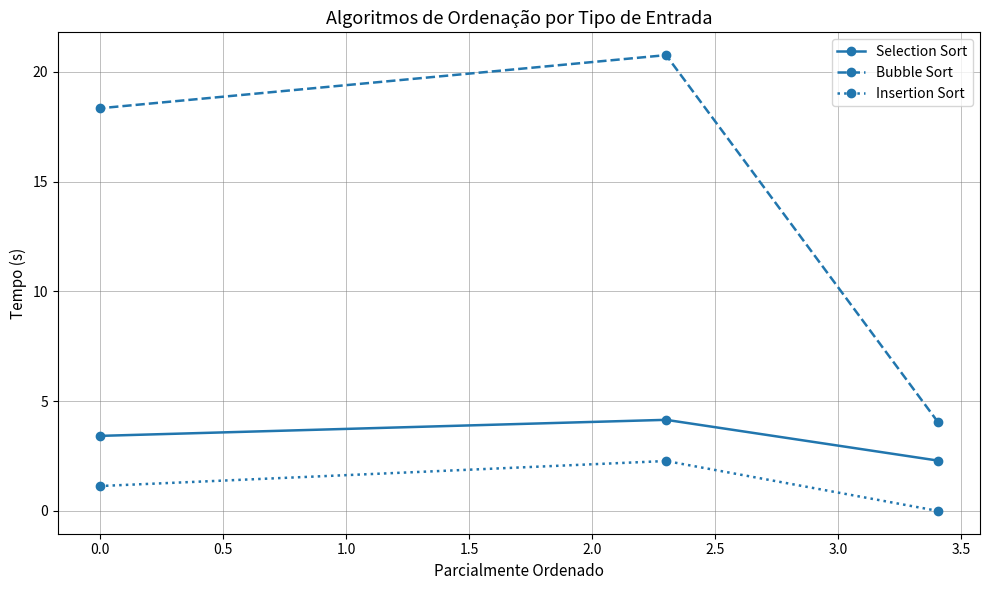

List the series in order of their overall mean, lowest first.

Insertion Sort, Selection Sort, Bubble Sort